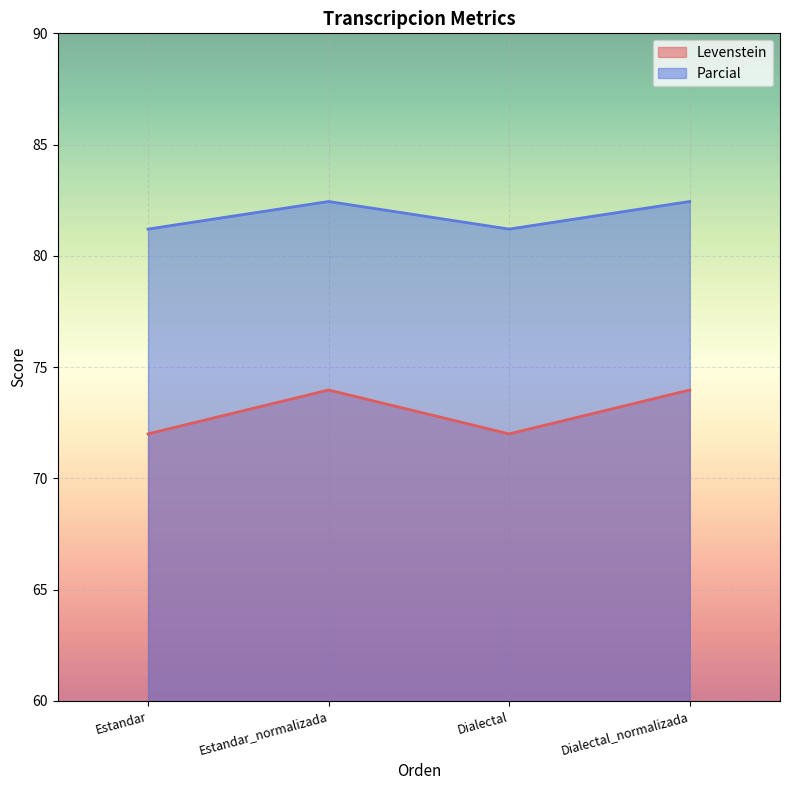

What is the smallest value displayed?

72.0